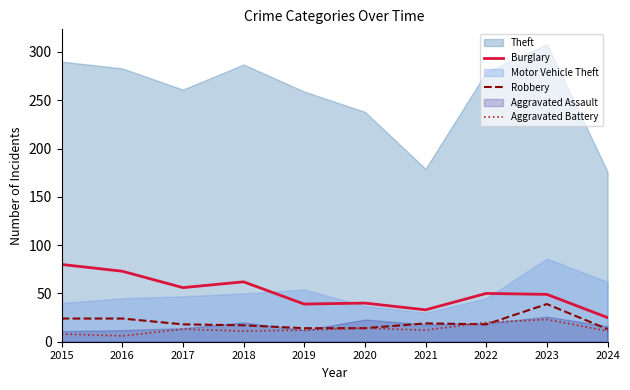

What is the difference between the Burglary values at 2022 and 2019?

11